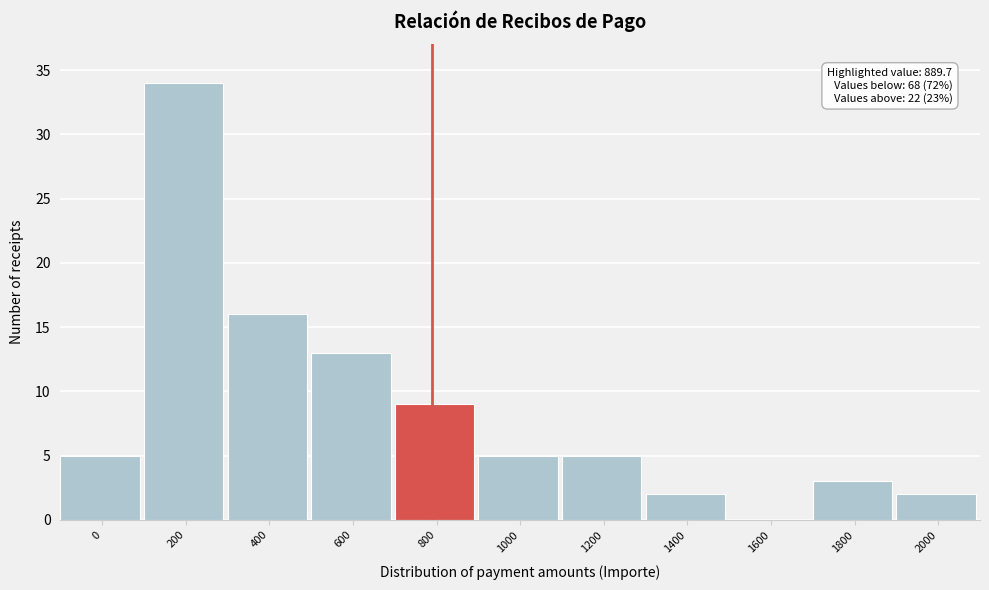

Reading left to right, list all the values displayed in this chart.

0=5	200=34	400=16	600=13	800=9	1000=5	1200=5	1400=2	1600=0	1800=3	2000=2